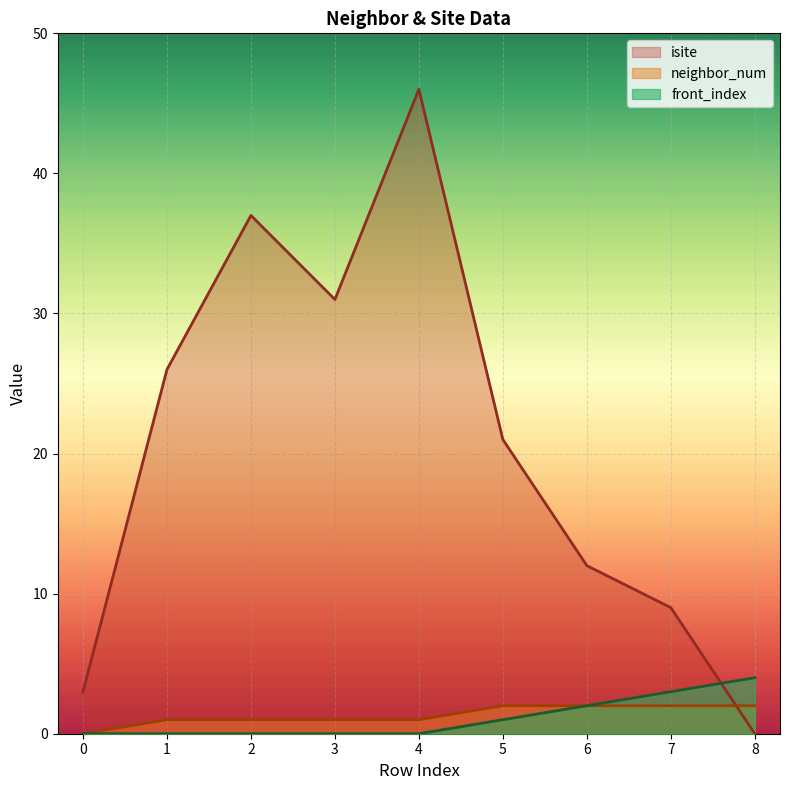

How many values in neighbor_num are above zero?

8